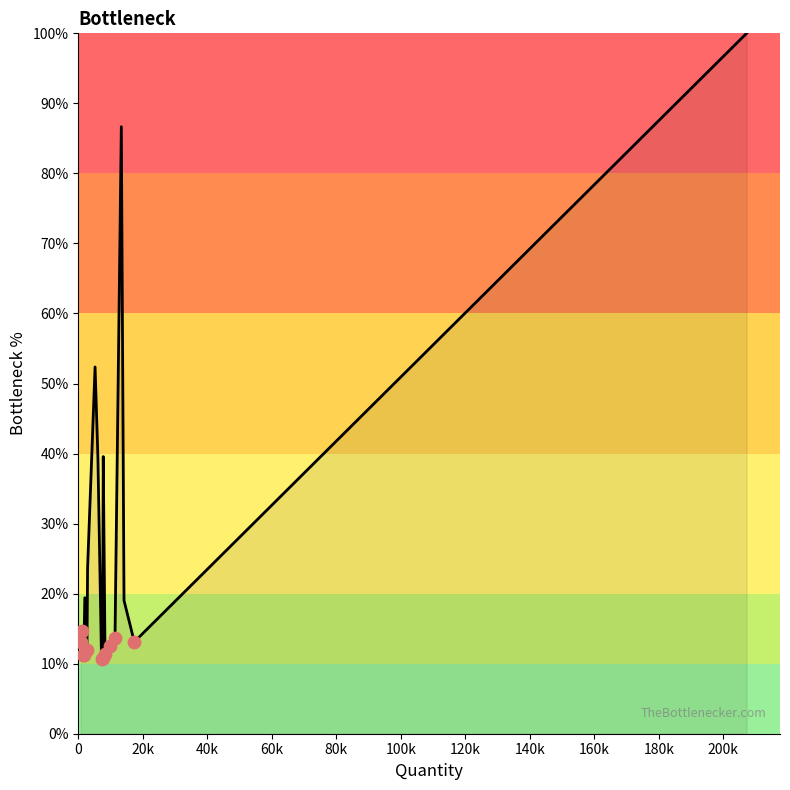

What is the difference between the maximum and minimum values?

89.4